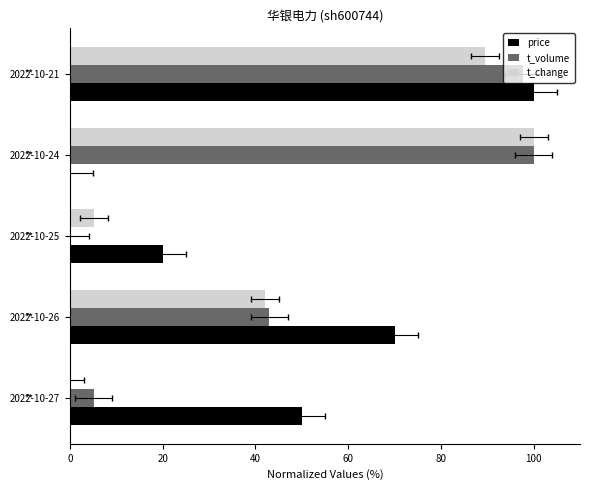

Which series has the widest spread of values?

price